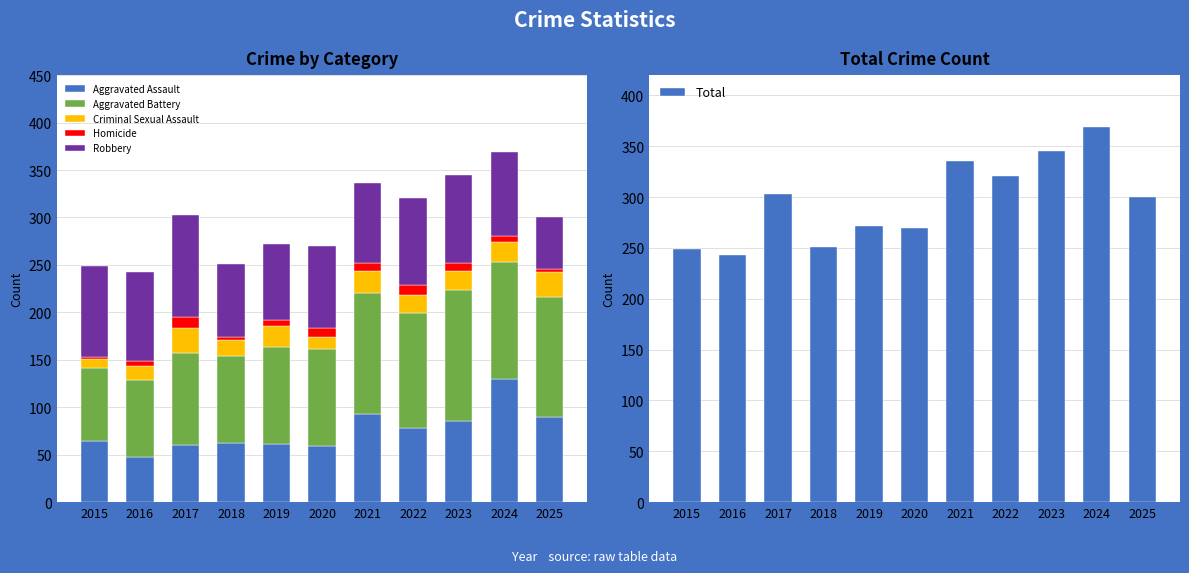

What is the smallest value displayed?

2